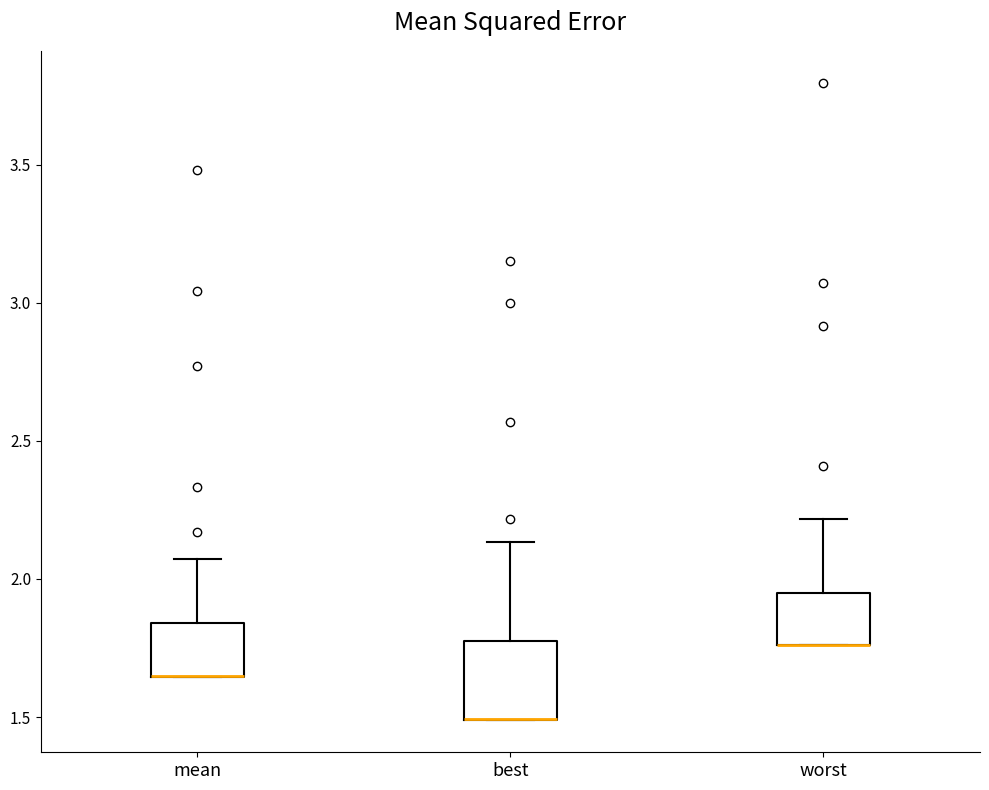

Reading left to right, transcribe this box plot: for each box, give where its median line is, the range the box spans, and where its two whiskers end, as read against the y-axis. The values are not printed on the chart, so give them approximately, as read against the axis.

mean: median 1.65 (drawn on the box's lower edge), box 1.65 to 1.85, whiskers 1.65 to 2.05
best: median 1.50 (drawn on the box's lower edge), box 1.50 to 1.75, whiskers 1.50 to 2.15
worst: median 1.75 (drawn on the box's lower edge), box 1.75 to 1.95, whiskers 1.75 to 2.20